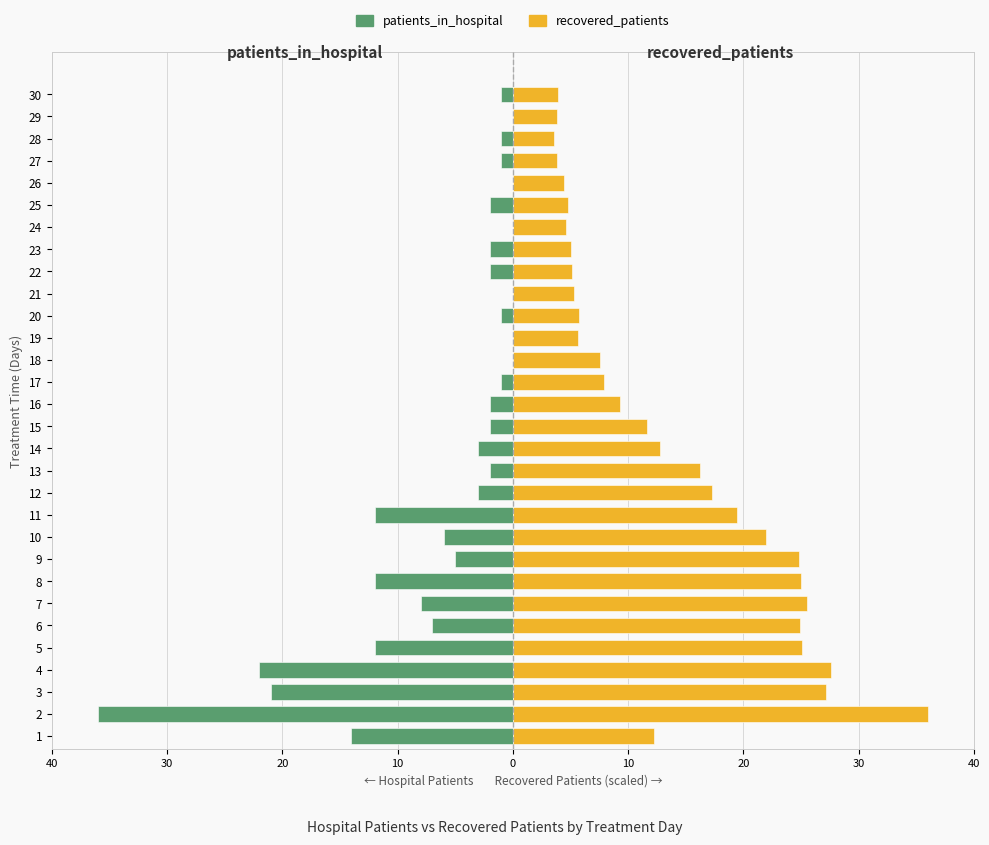

Which series has the widest spread of values?

patients_in_hospital